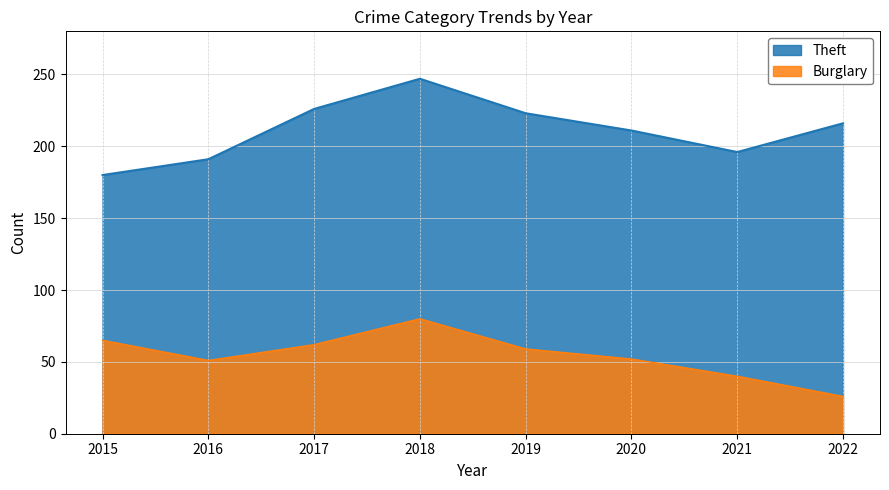

At which category does the chart reach its peak across all series?

2018